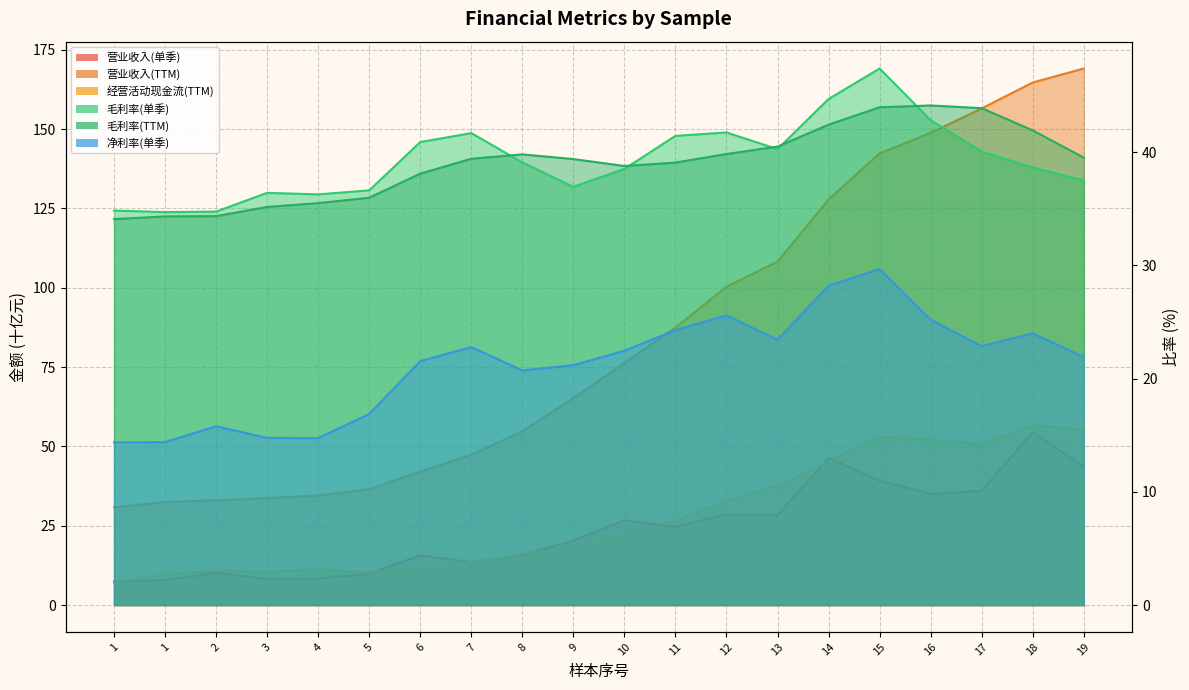

Is the value of 营业收入(TTM) at 10 greater than the value of 营业收入(单季) at 8?

Yes